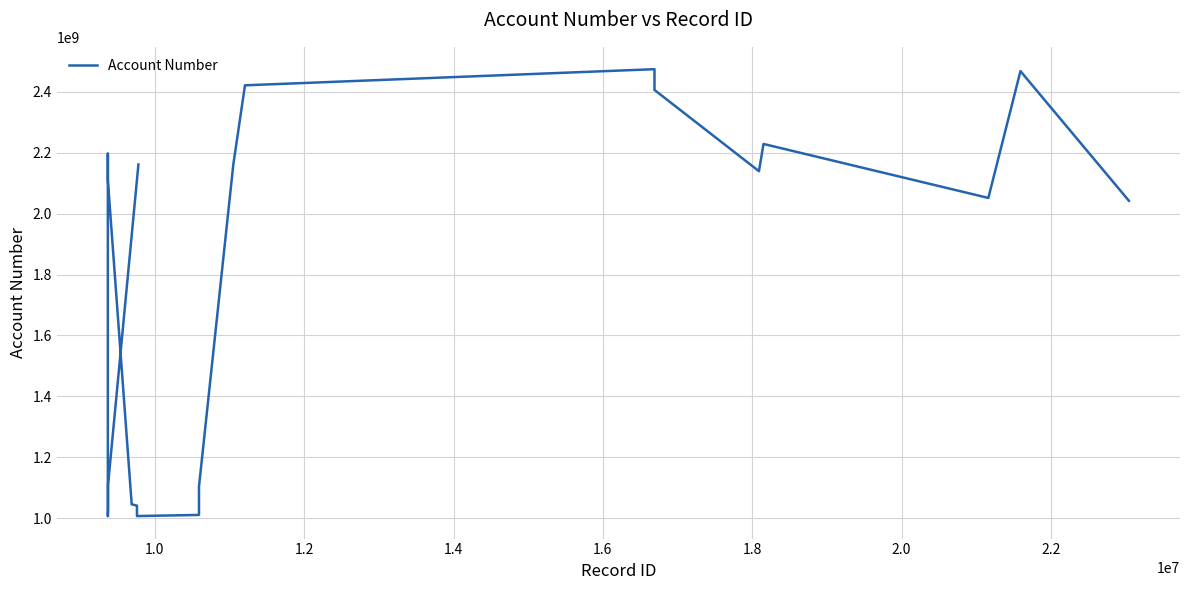

Is it true that the value at 13 is 3452741993?

False